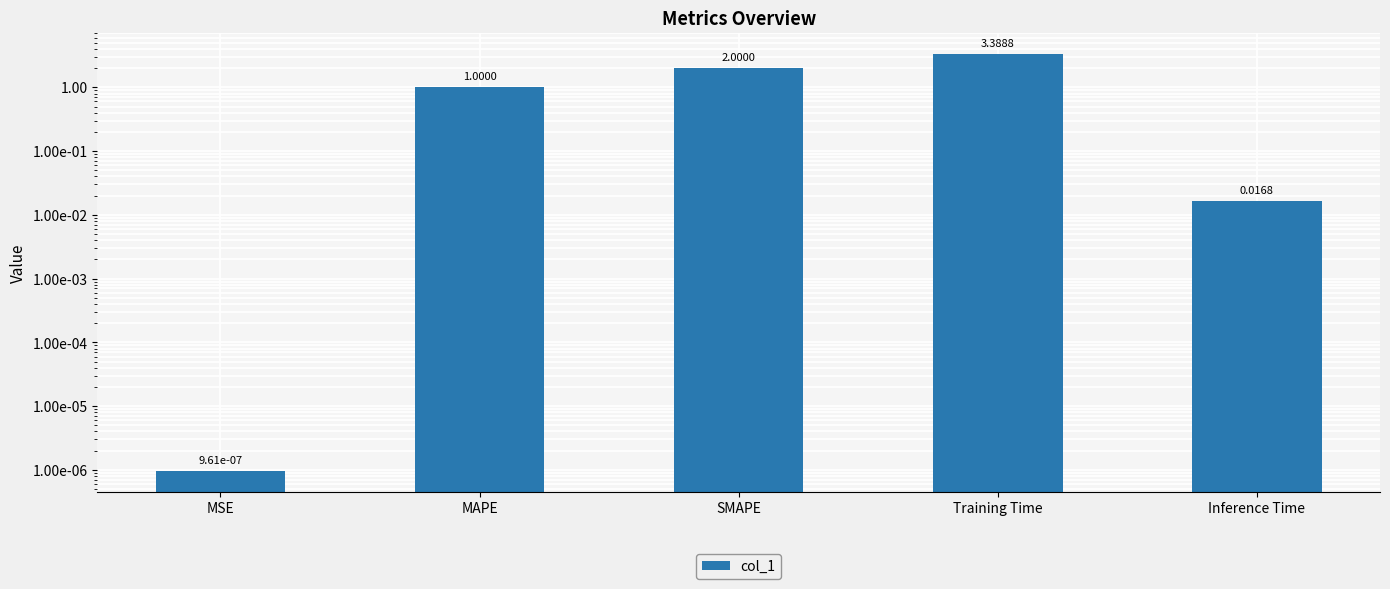

Which has a higher value, MAPE or Inference Time?

MAPE